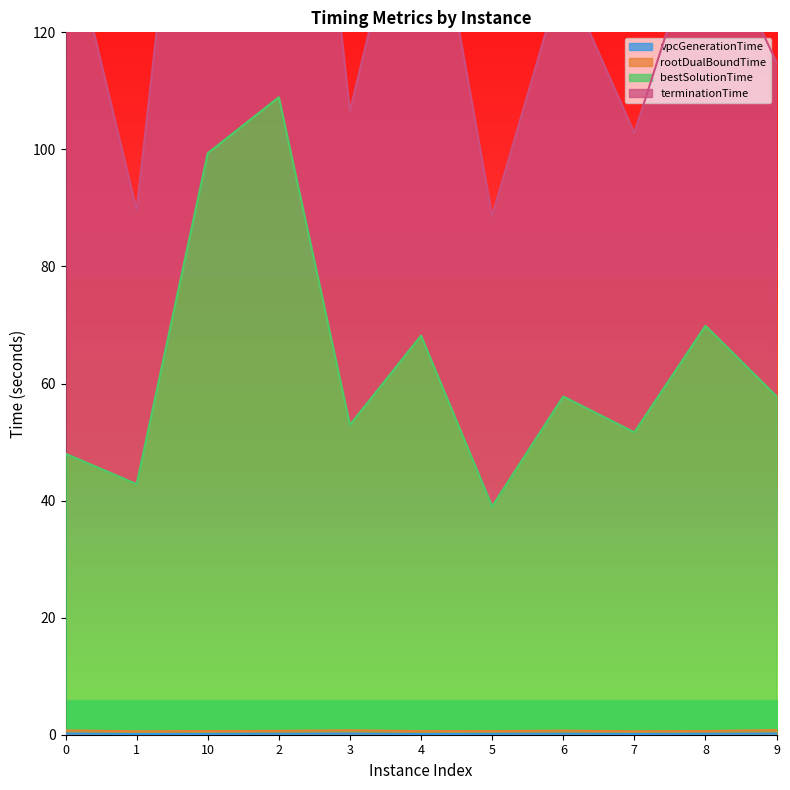

How many data points in bestSolutionTime are above 57?

6